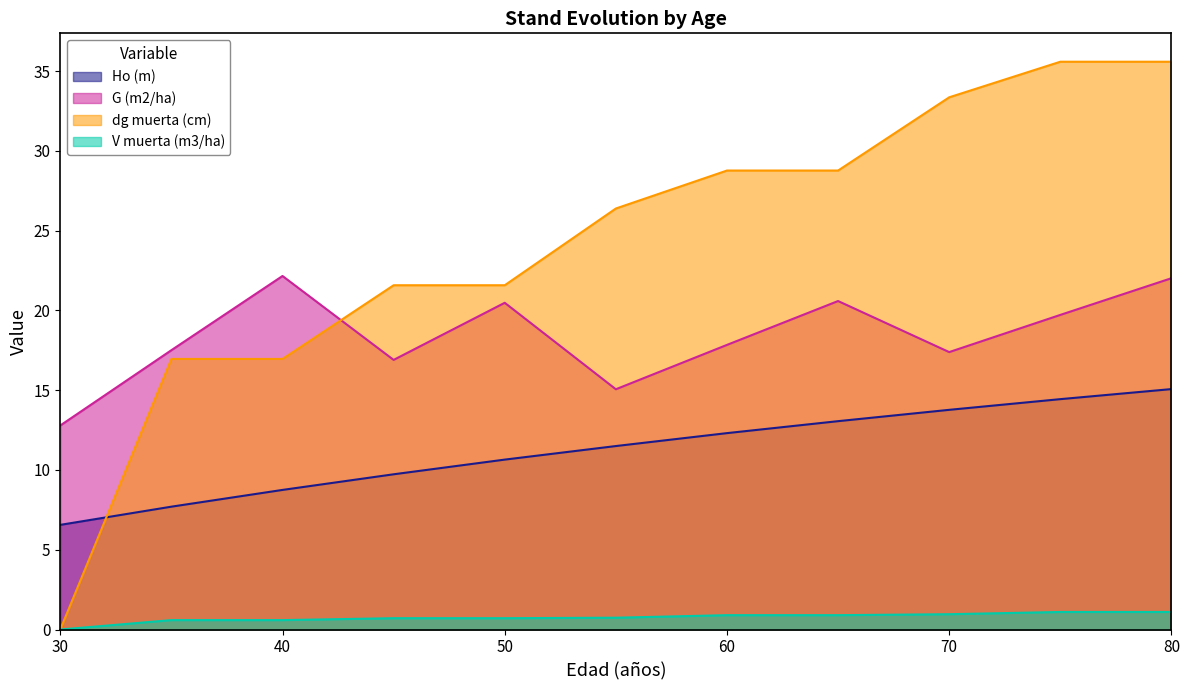

The G (m2/ha) series shows 17.8 at 60. True or false?

True